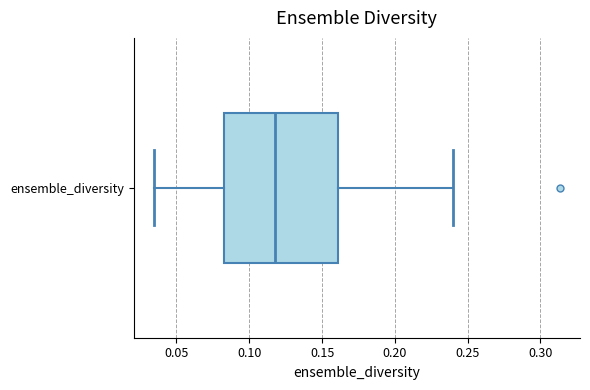

Read this box plot against the x-axis: the position of the median line, the range covered by the box, and the ends of both whiskers. The values are not printed on the chart, so give them approximately, as read against the axis.

median 0.115, box 0.085 to 0.160, whiskers 0.035 to 0.240